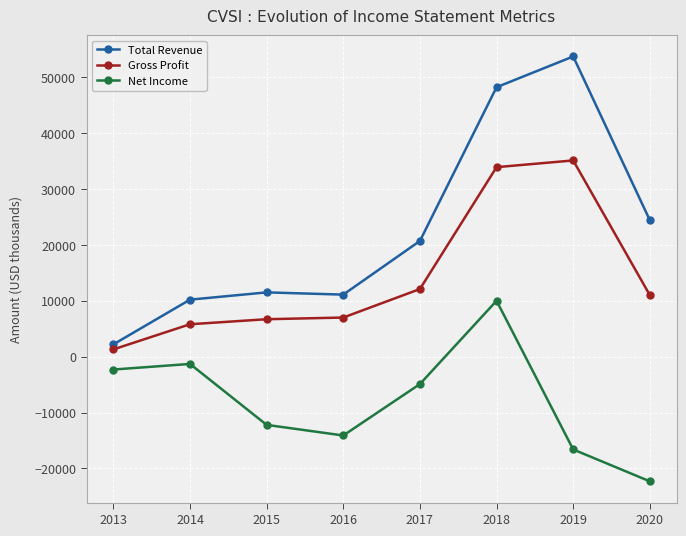

What are all the series names shown in the legend?

Total Revenue, Gross Profit, Net Income